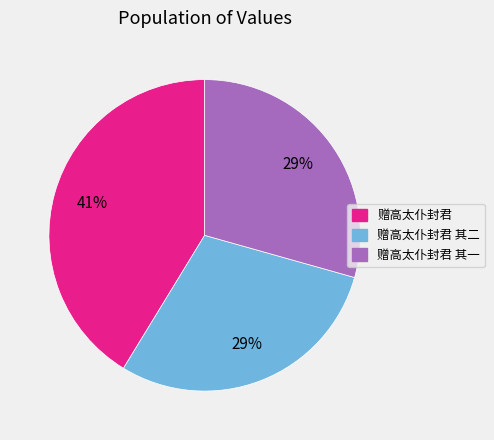

To the nearest percent, what is the average slice percentage?

33%